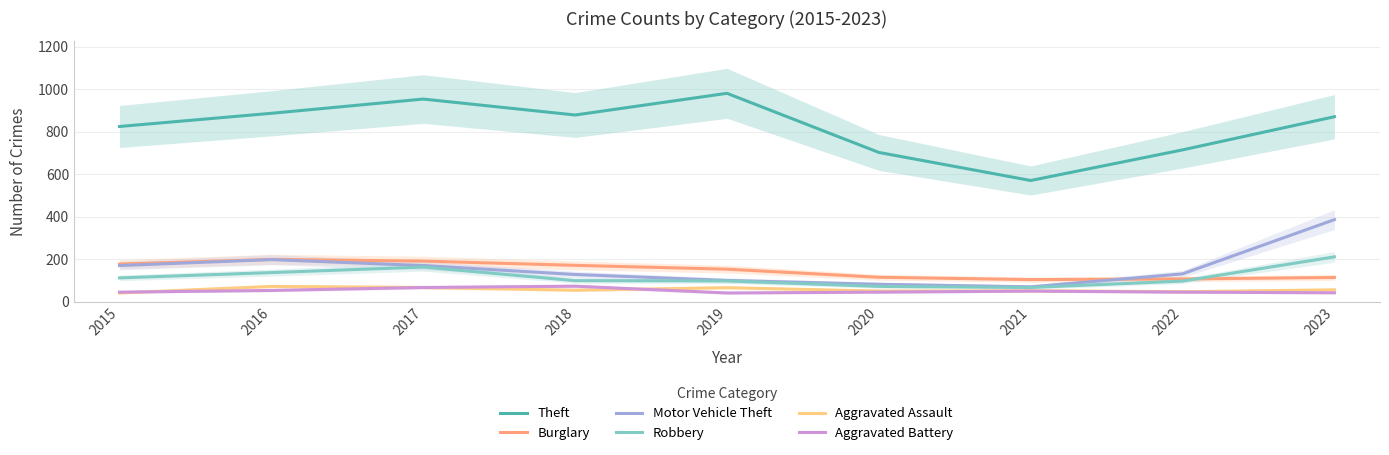

What is the sum of all Burglary values?

1331